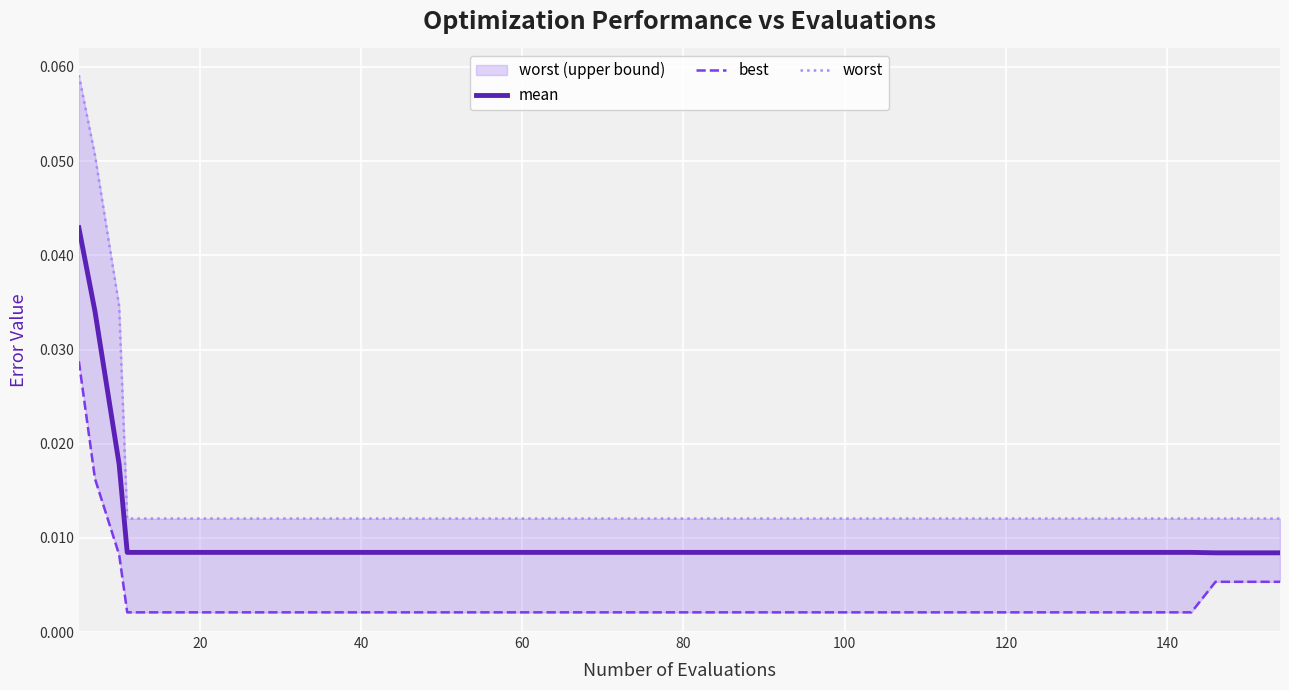

Is the value of worst at 23 greater than the value of mean at 10?

Yes